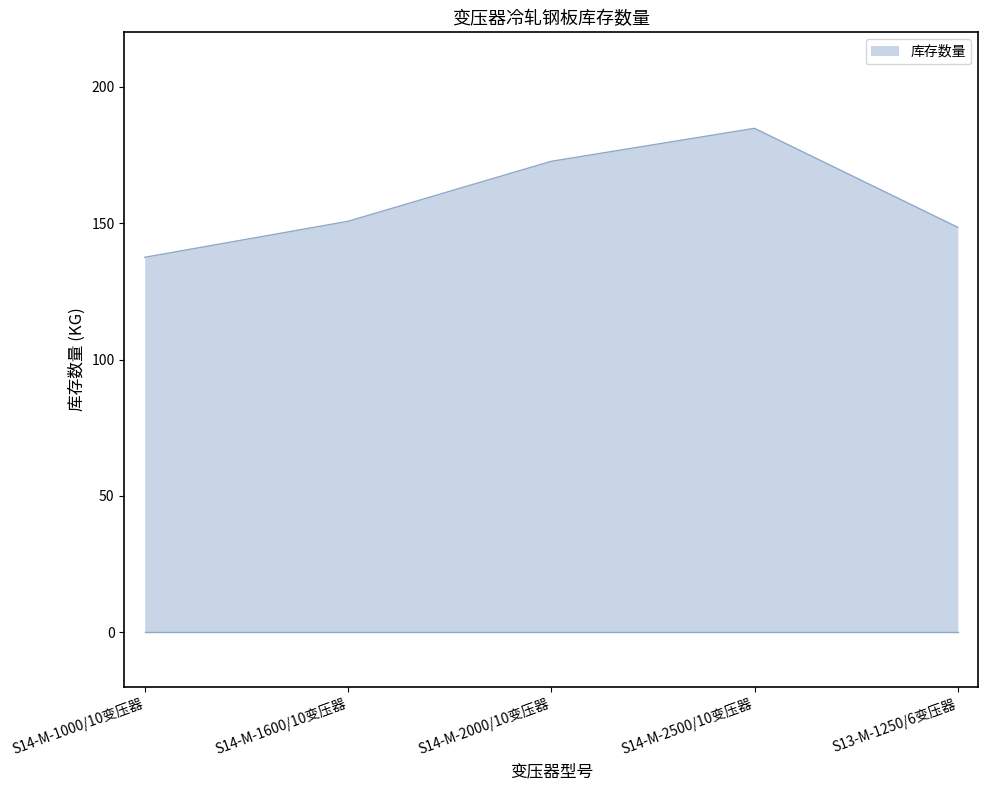

Rank the categories by value from highest to lowest.

S14-M-2500/10变压器, S14-M-2000/10变压器, S14-M-1600/10变压器, S13-M-1250/6变压器, S14-M-1000/10变压器